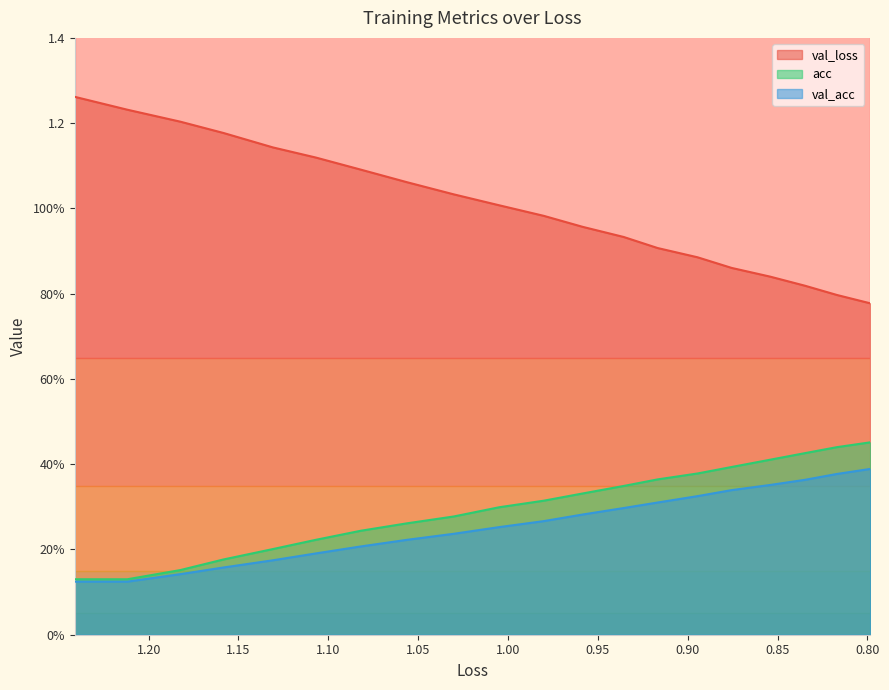

Count the val_acc values in the range 0 to 1.

20